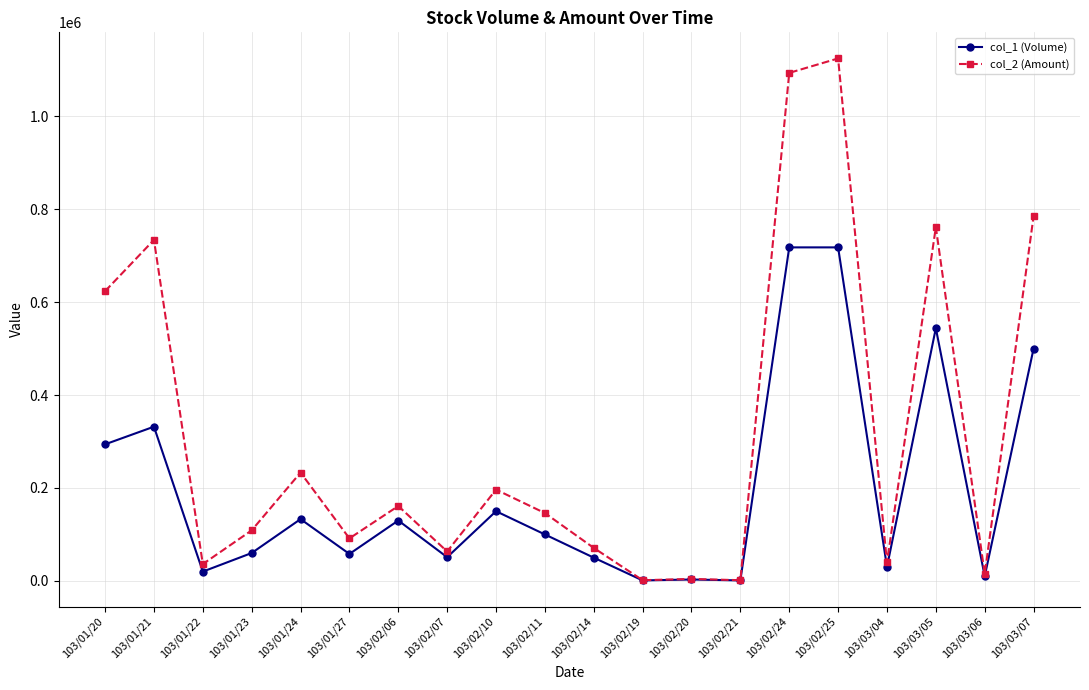

Which series has the largest range (max minus min)?

col_2 (Amount)